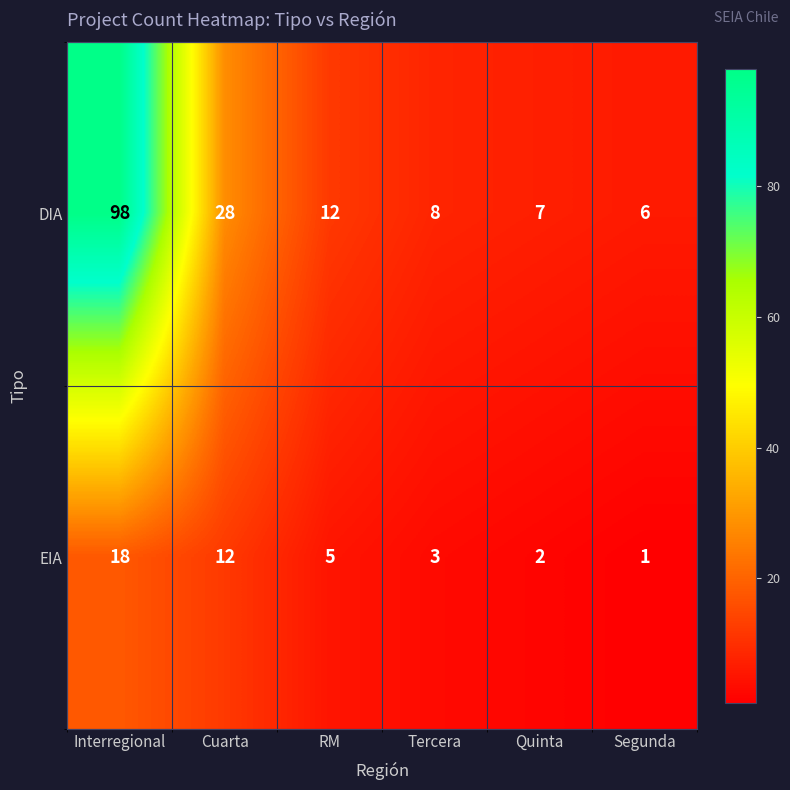

Which label corresponds to the largest value in the chart?

Interregional